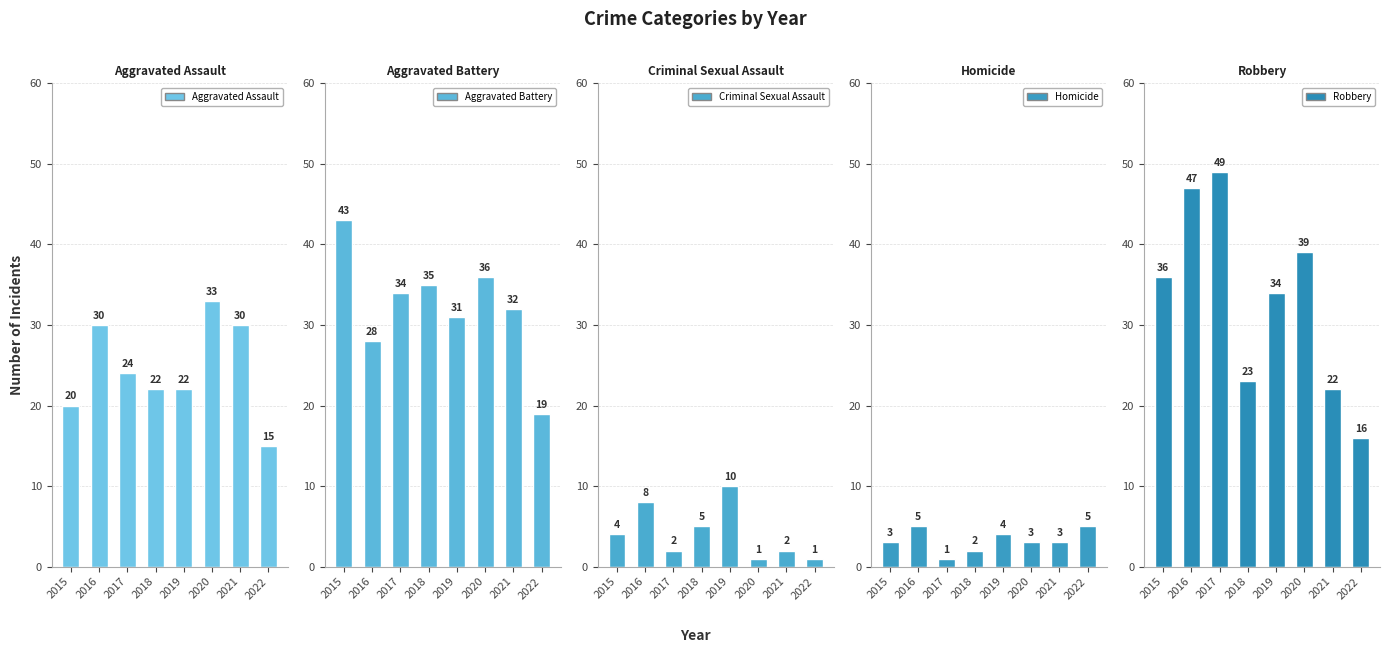

Which series has the widest spread of values?

Robbery